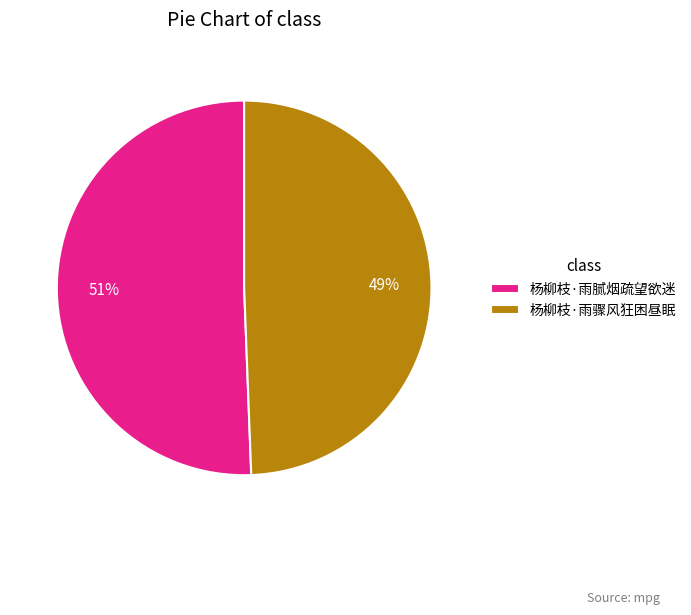

Which slice is the largest?

杨柳枝·雨腻烟疏望欲迷